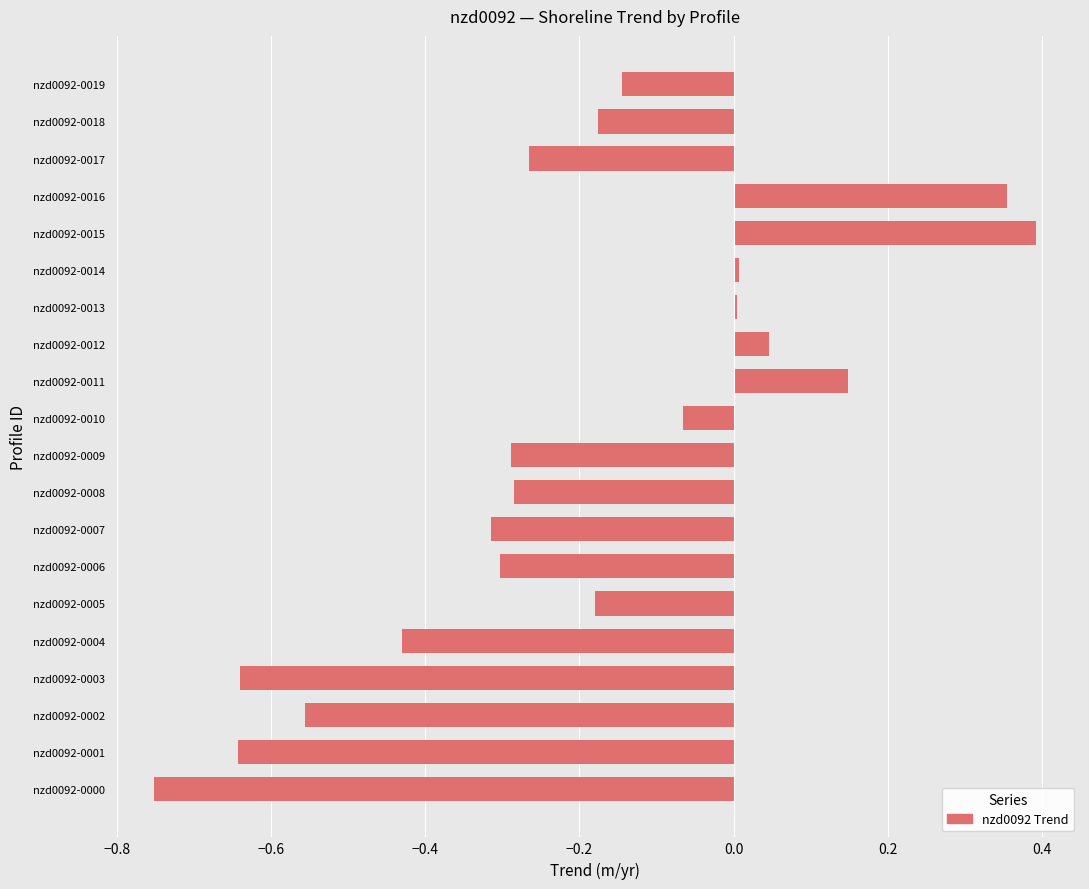

At which category does the chart reach its minimum across all series?

nzd0092-0000